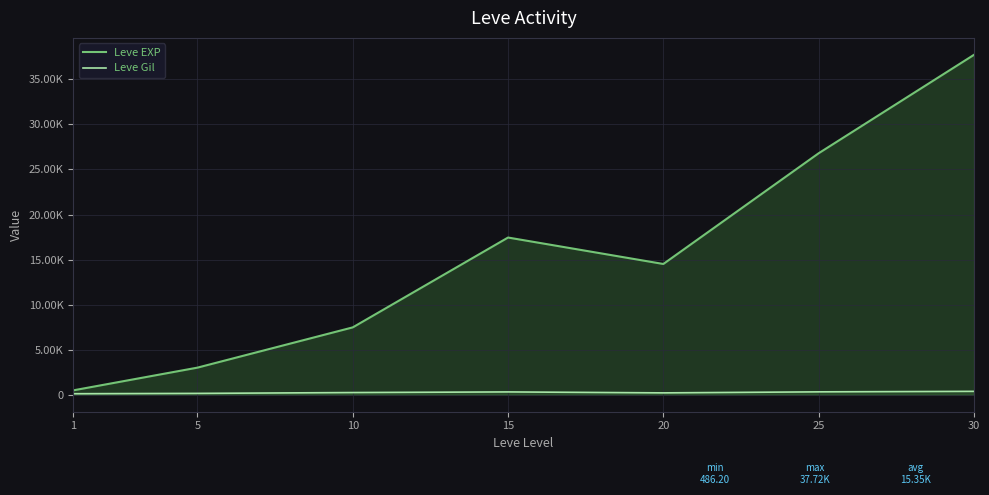

At 20, list the series in order from smallest to largest.

Leve Gil, Leve EXP